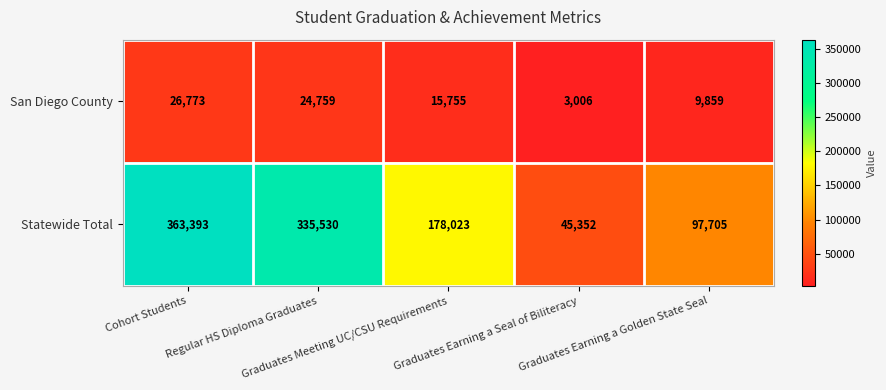

List the series in order of their peak value, highest first.

Statewide Total, San Diego County